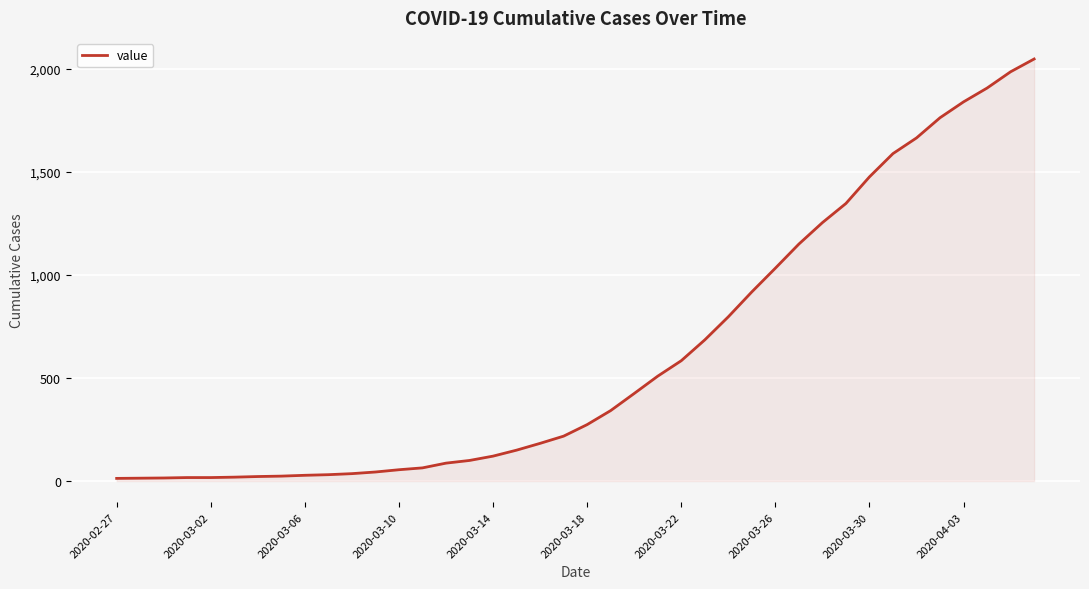

What is the maximum value shown in the chart?

2048